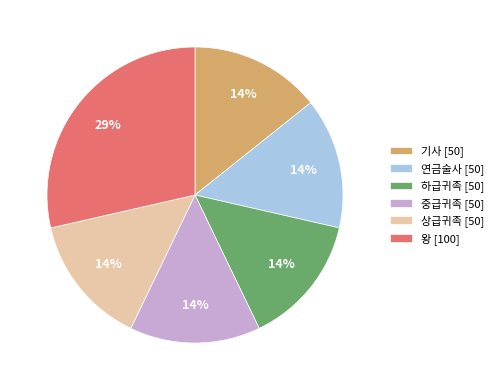

Is it true that 하급귀족 is 14% of the pie?

True